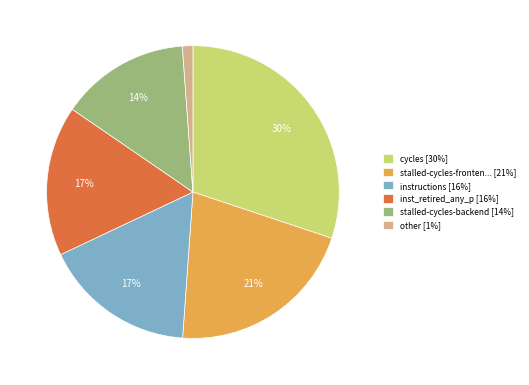

Combined, do stalled-cycles-fronten... [21%] and instructions [16%] account for over 50%?

No